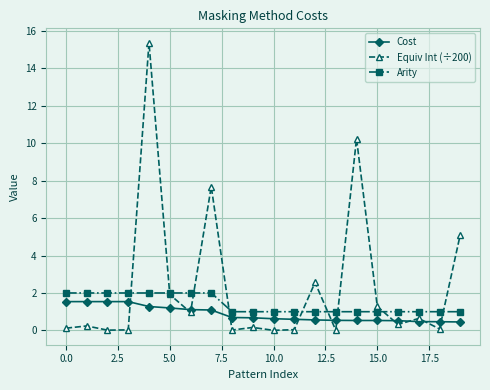

List the series in order of their overall mean, highest first.

Equiv Int (÷200), Arity, Cost